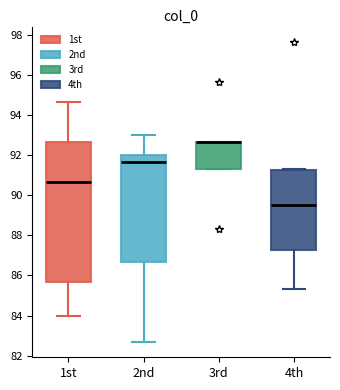

Reading left to right, read every box against the y-axis: the position of its median line, the range the box covers, and the ends of its whiskers. The values are not printed on the chart, so give them approximately, as read against the axis.

1st: median 90.6, box 85.6 to 92.6, whiskers 84.0 to 94.6
2nd: median 91.6, box 86.6 to 92.0, whiskers 82.6 to 93.0
3rd: median 92.6 (drawn on the box's upper edge), box 91.4 to 92.6, whiskers 91.4 to 92.6
4th: median 89.6, box 87.2 to 91.2, whiskers 85.4 to 91.4